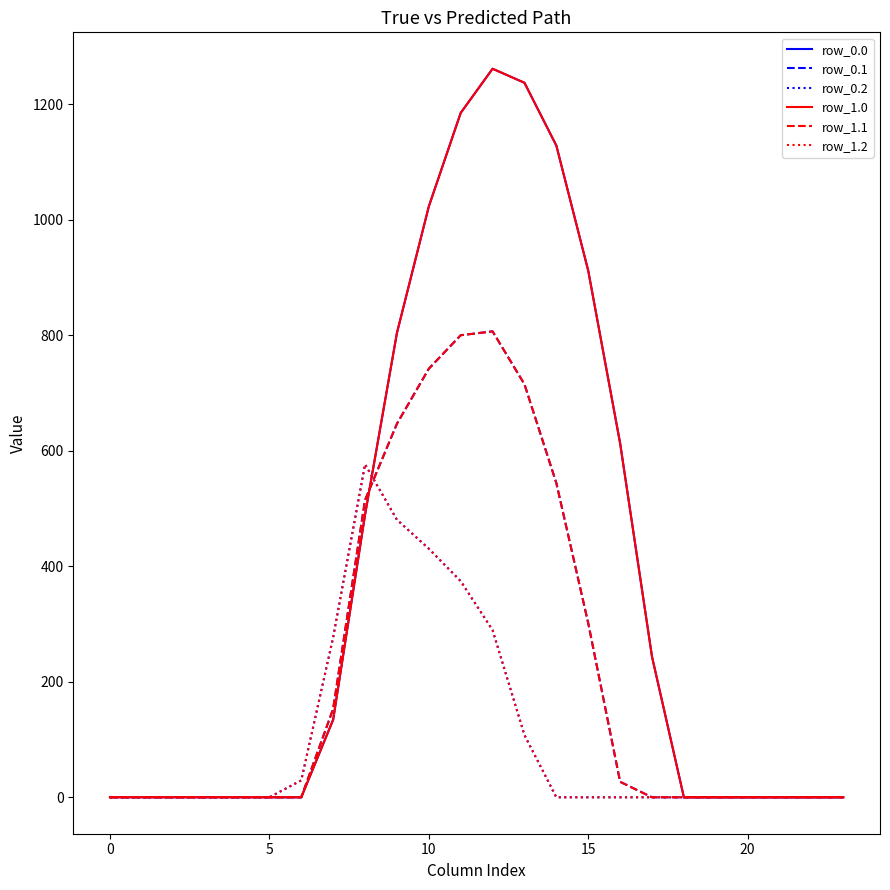

What is the difference between the second highest and second lowest values in the row_1.0 series?

1237.4